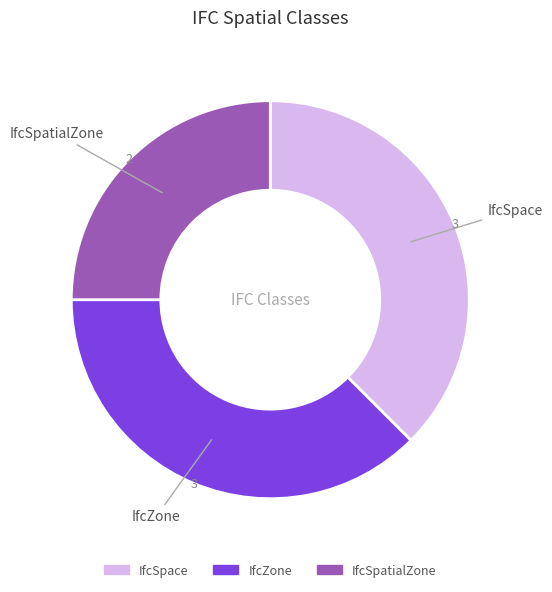

What is the smallest slice in the pie chart?

IfcSpatialZone